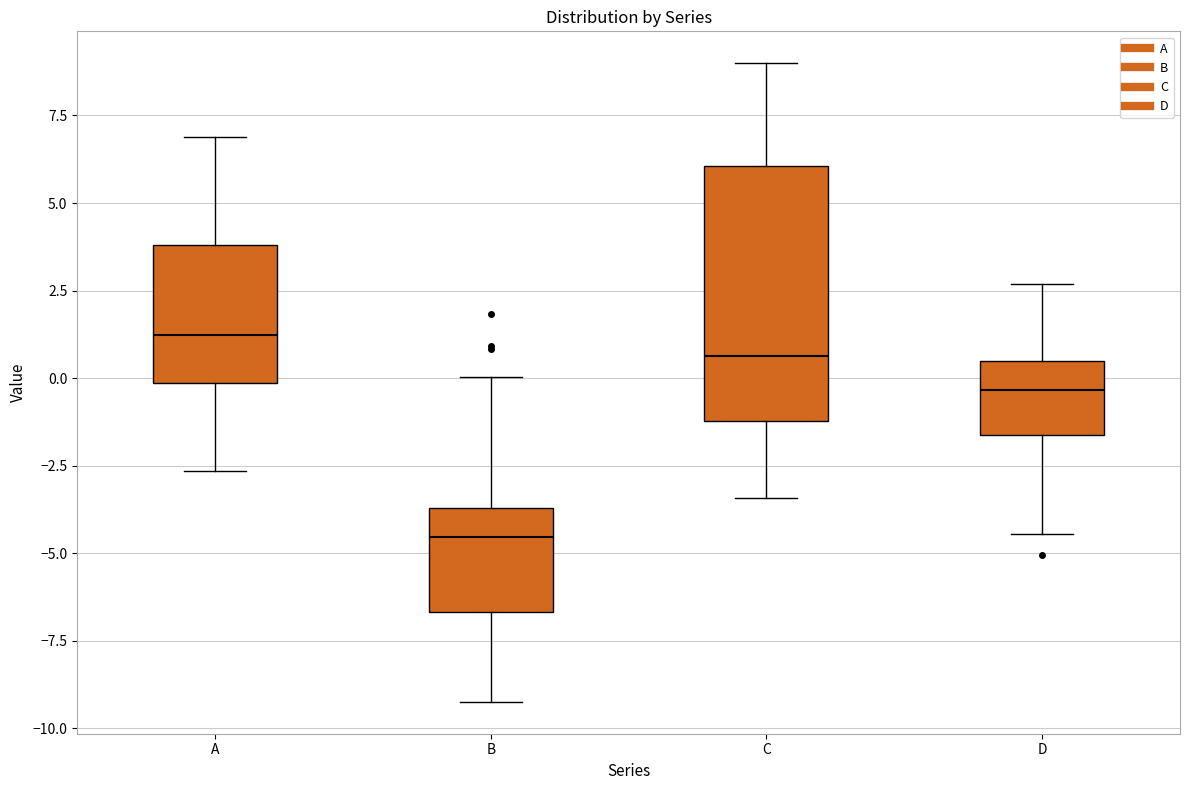

Reading left to right, read every box against the y-axis: the position of its median line, the range the box covers, and the ends of its whiskers. The values are not printed on the chart, so give them approximately, as read against the axis.

A: median 1.0, box 0.0 to 4.0, whiskers -2.5 to 7.0
B: median -4.5, box -6.5 to -3.5, whiskers -9.0 to 0.0
C: median 0.5, box -1.0 to 6.0, whiskers -3.5 to 9.0
D: median -0.5, box -1.5 to 0.5, whiskers -4.5 to 2.5